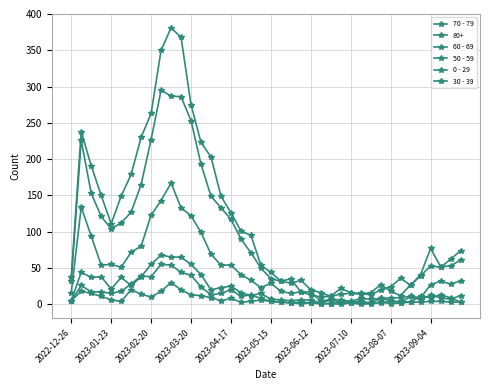

How many lines are shown in the chart?

6